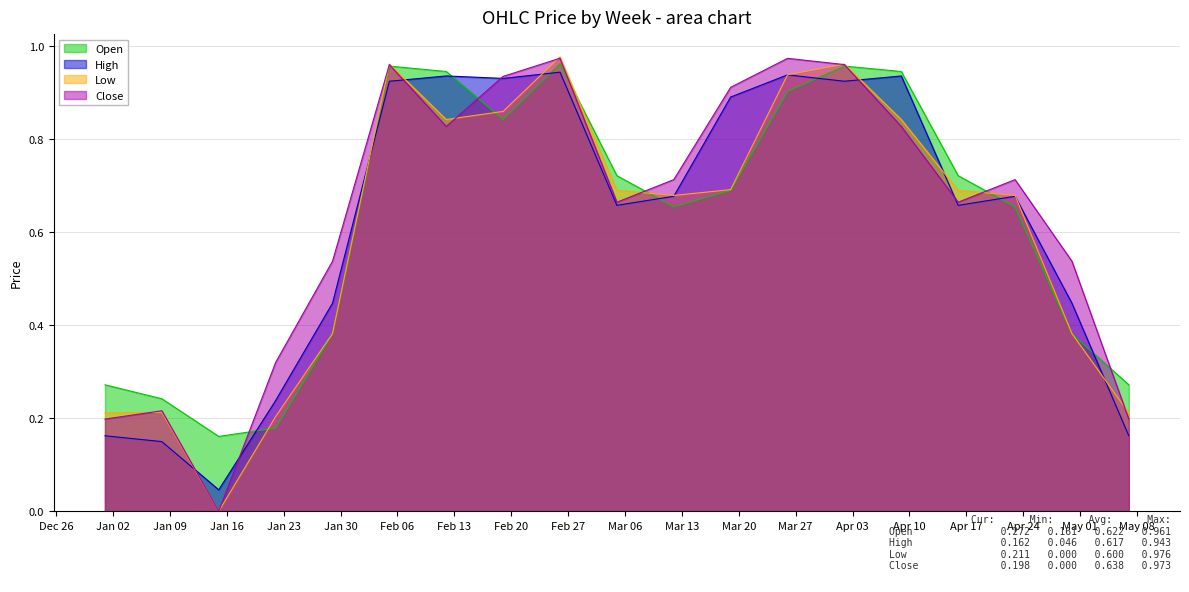

Where do Low and Open first cross each other?

2023-01-15 and 2023-01-22